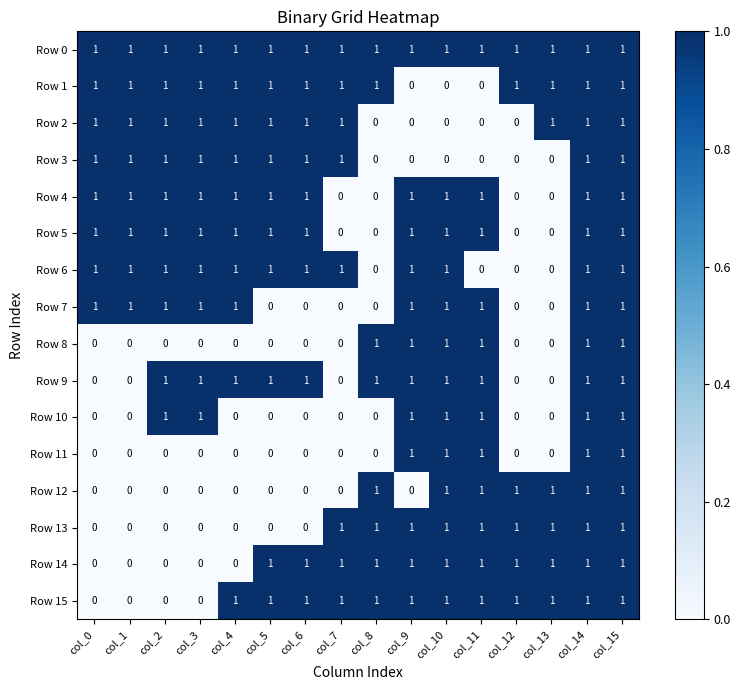

How many distinct data groups are displayed?

16